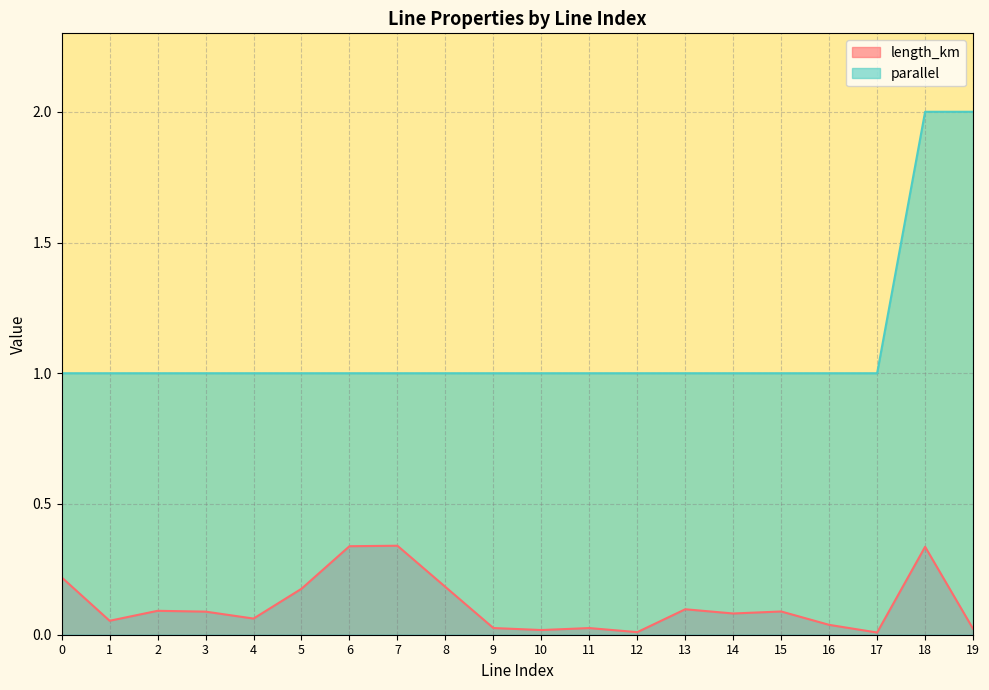

In length_km, how many points are higher than both neighbors (excluding endpoints)?

6